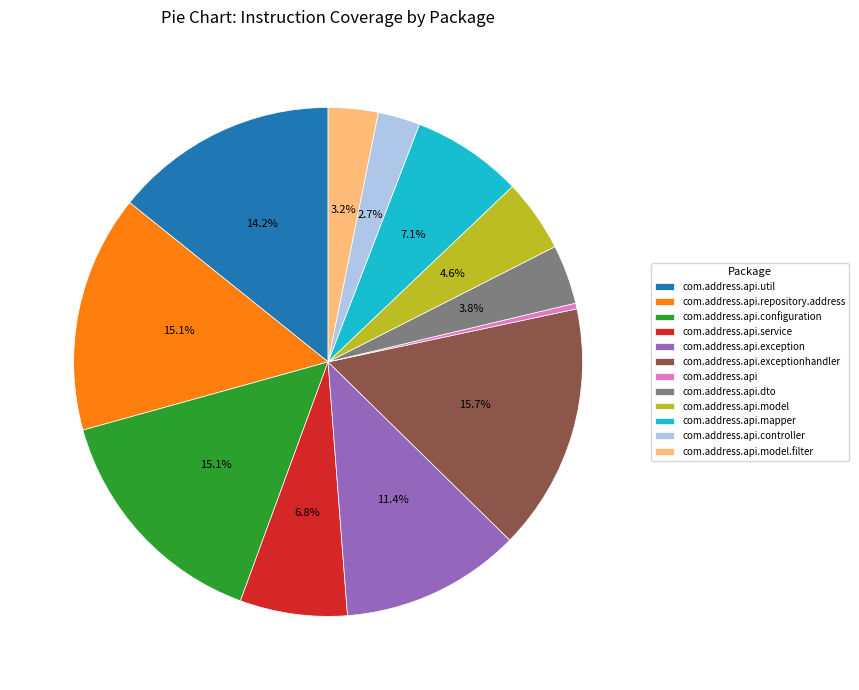

To the nearest percent, what is the combined percentage of com.address.api.mapper and com.address.api.exceptionhandler?

23%